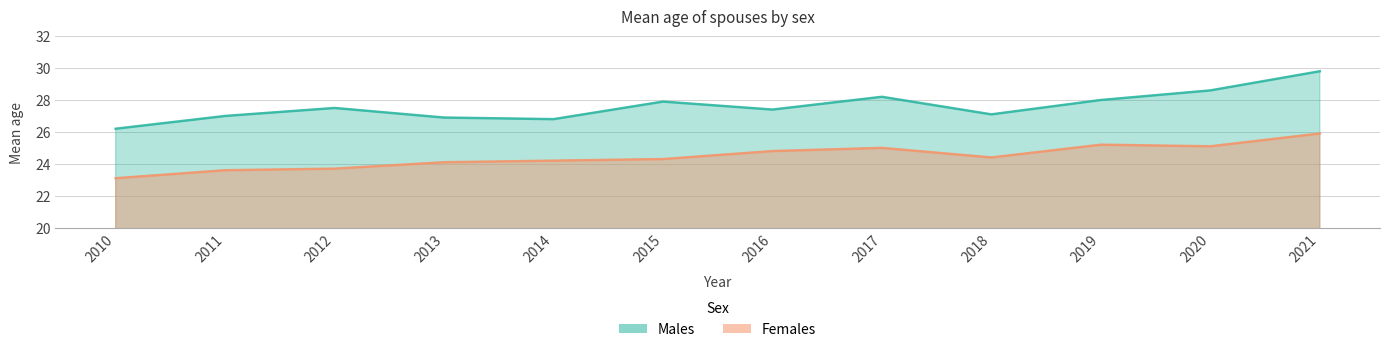

What is the maximum value shown in the chart?

29.8